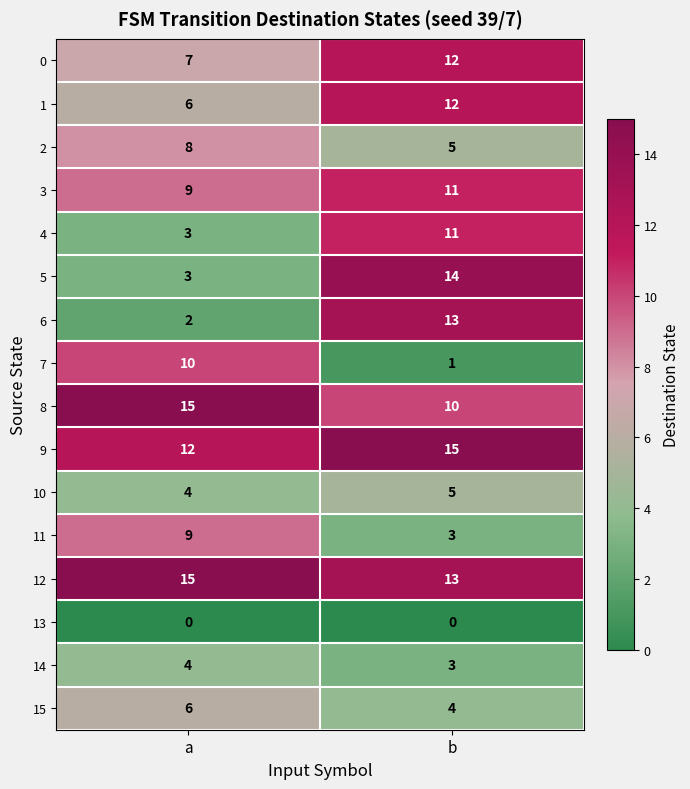

What is the total value across all series at b?

132